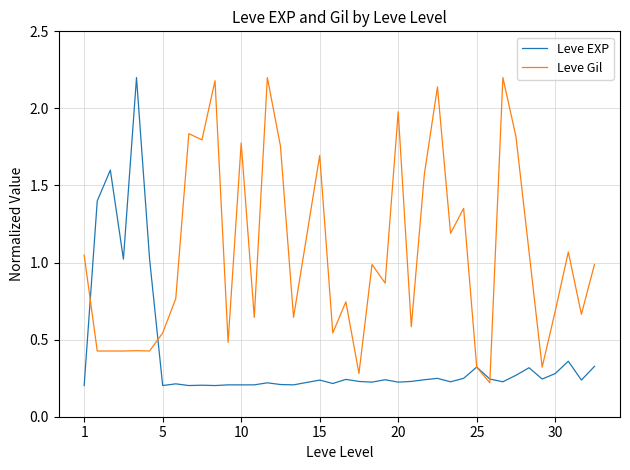

Which series has the largest total across all categories?

Leve Gil